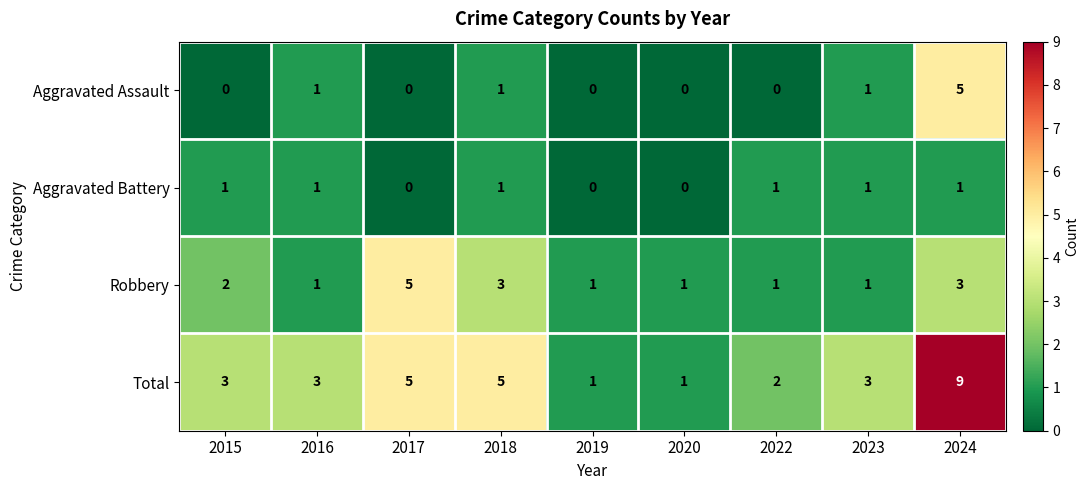

What is the sum of all Robbery values?

18